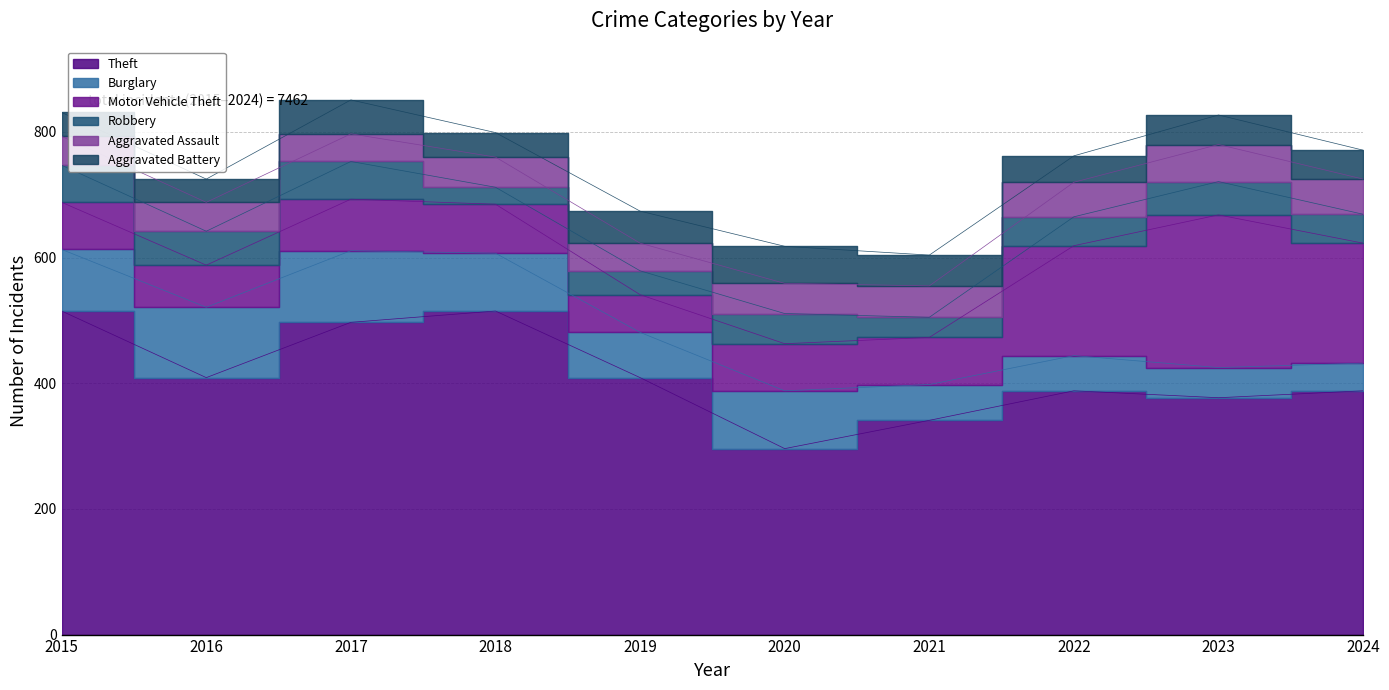

Which series changed the most between 2019 and 2020?

Theft